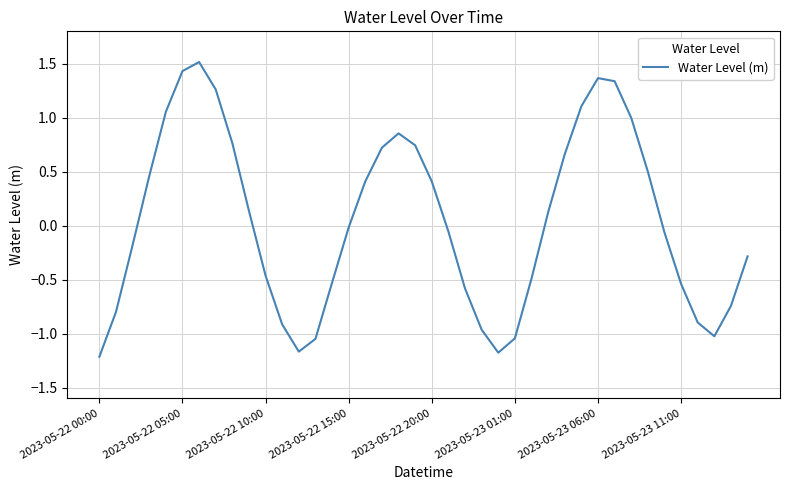

What is the greatest value displayed?

1.5